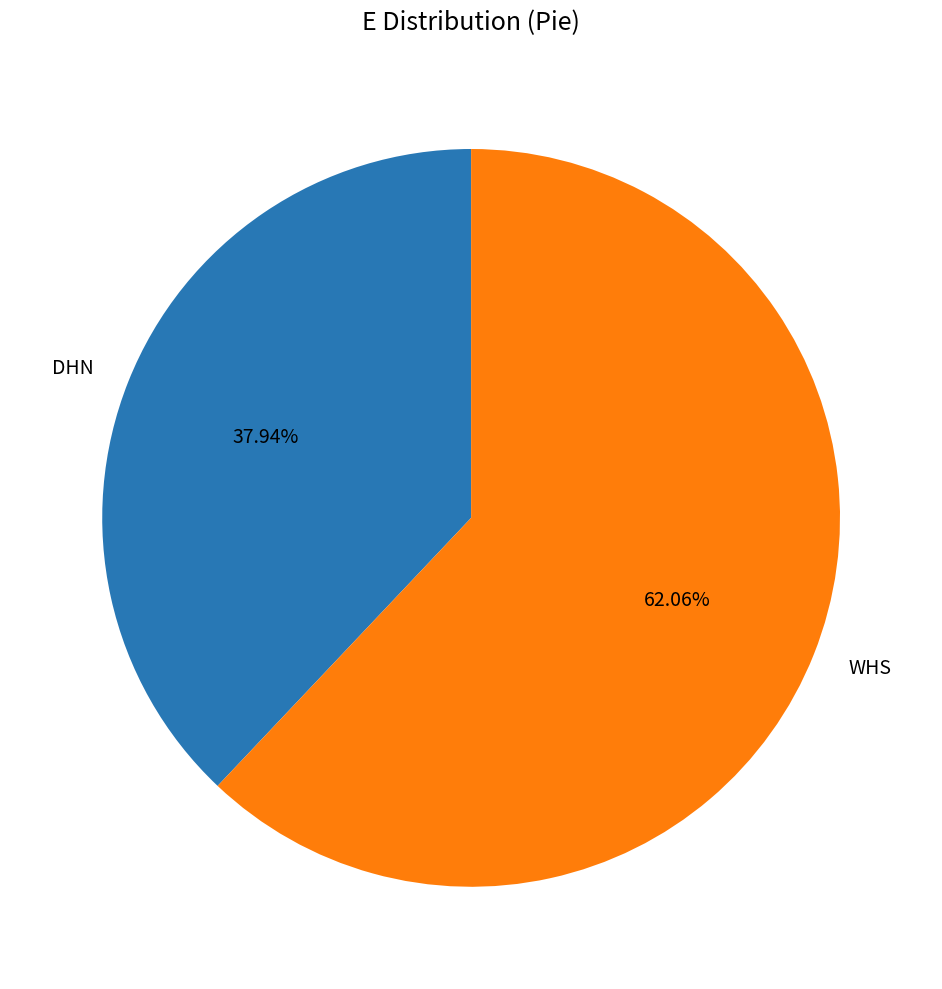

True or false: WHS accounts for 62% of the total.

True